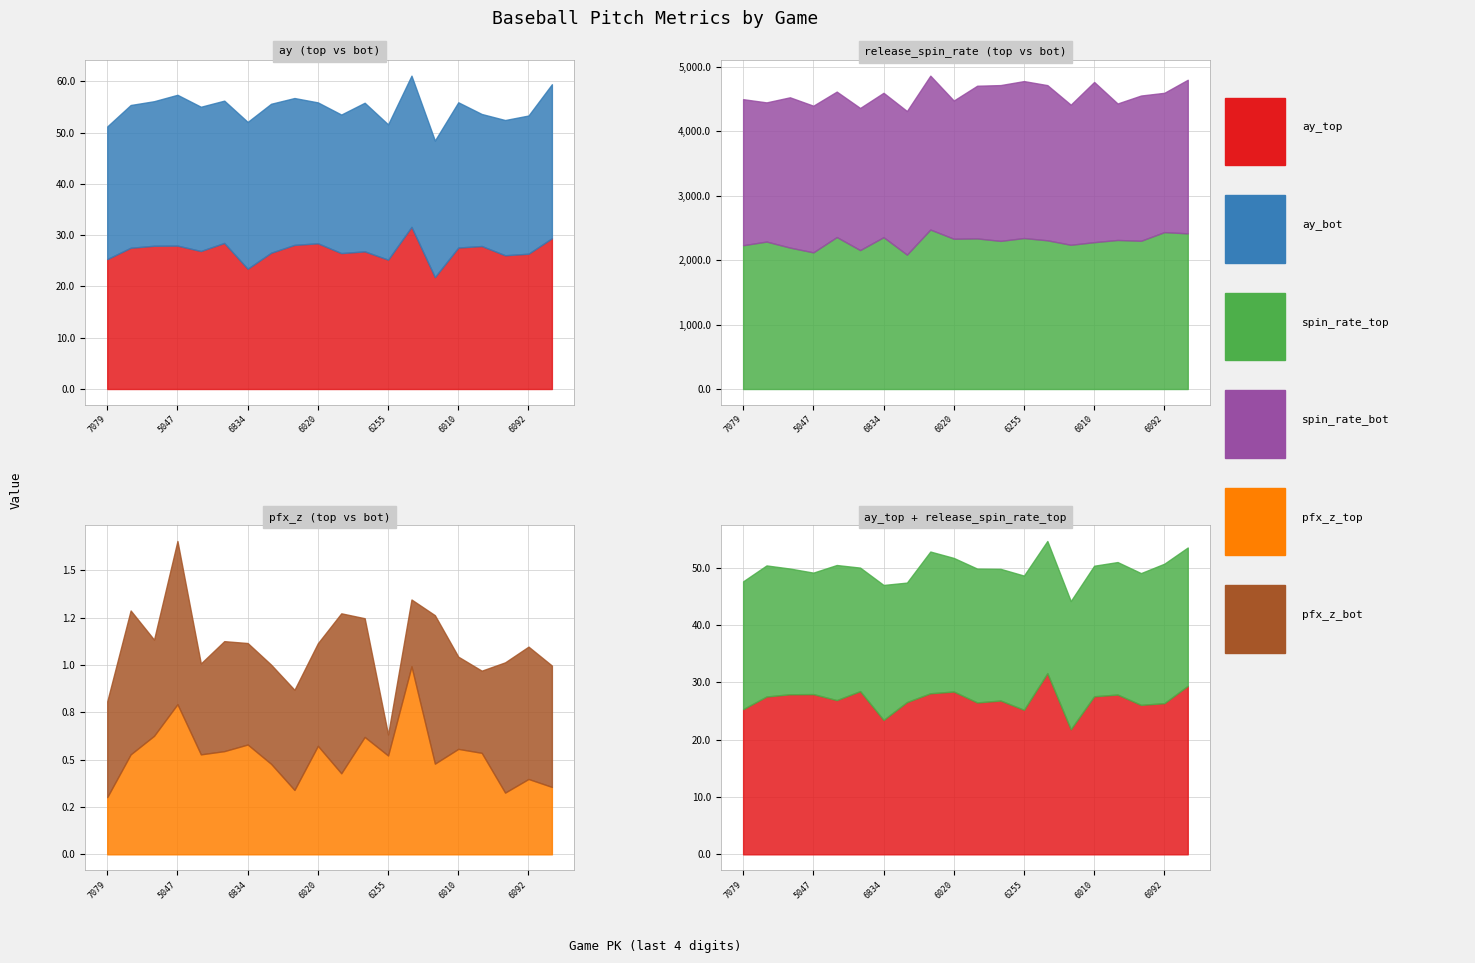

The value of release_spin_rate_bot at 746991 is 2158.3. True or false?

True